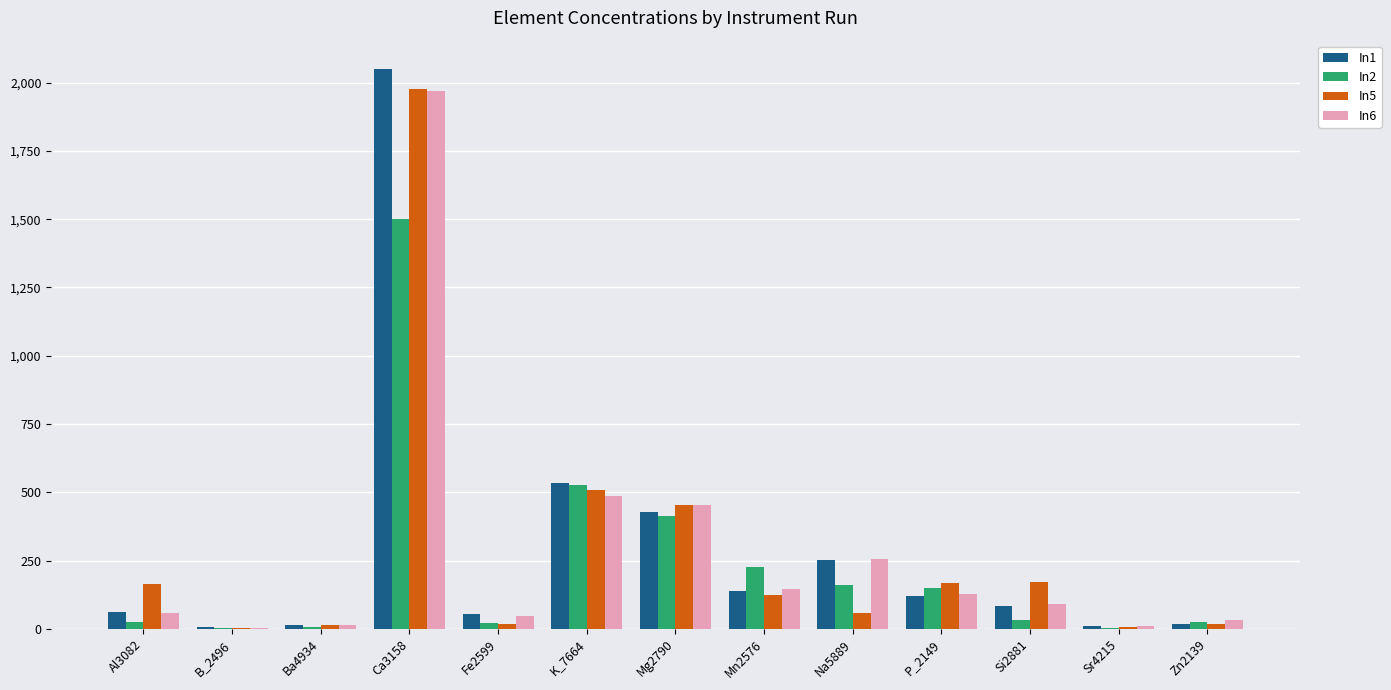

At which category does the chart reach its peak across all series?

Ca3158